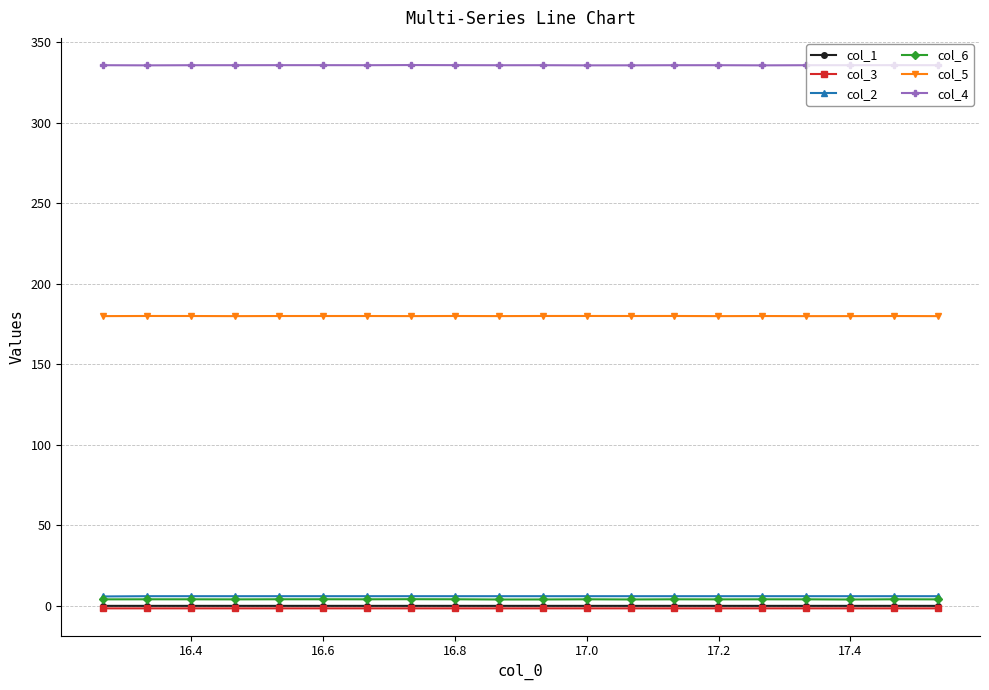

True or false: col_1 has more than 2 points higher than both neighbors.

True